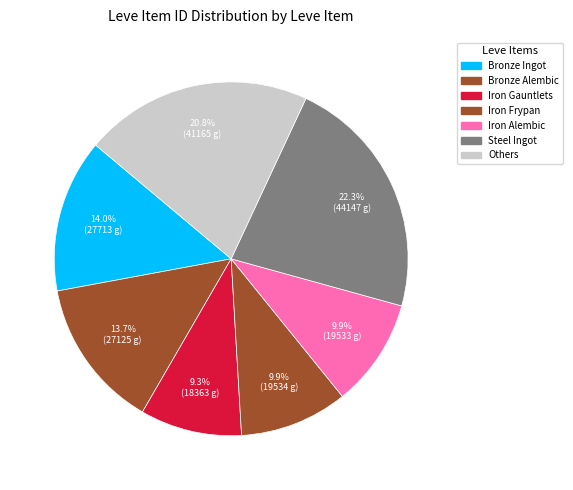

To the nearest percent, what is the average slice percentage?

14%